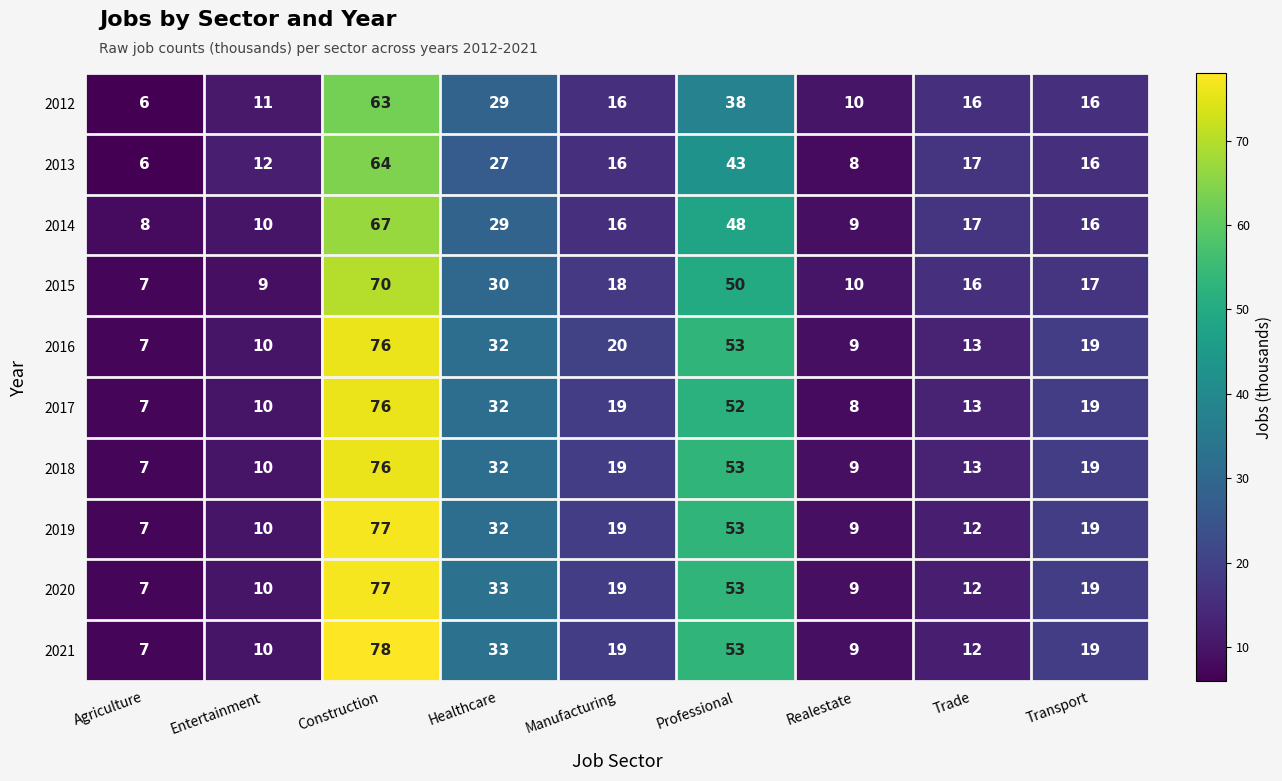

What is the difference between the maximum and second lowest values in the 2014 series?

58